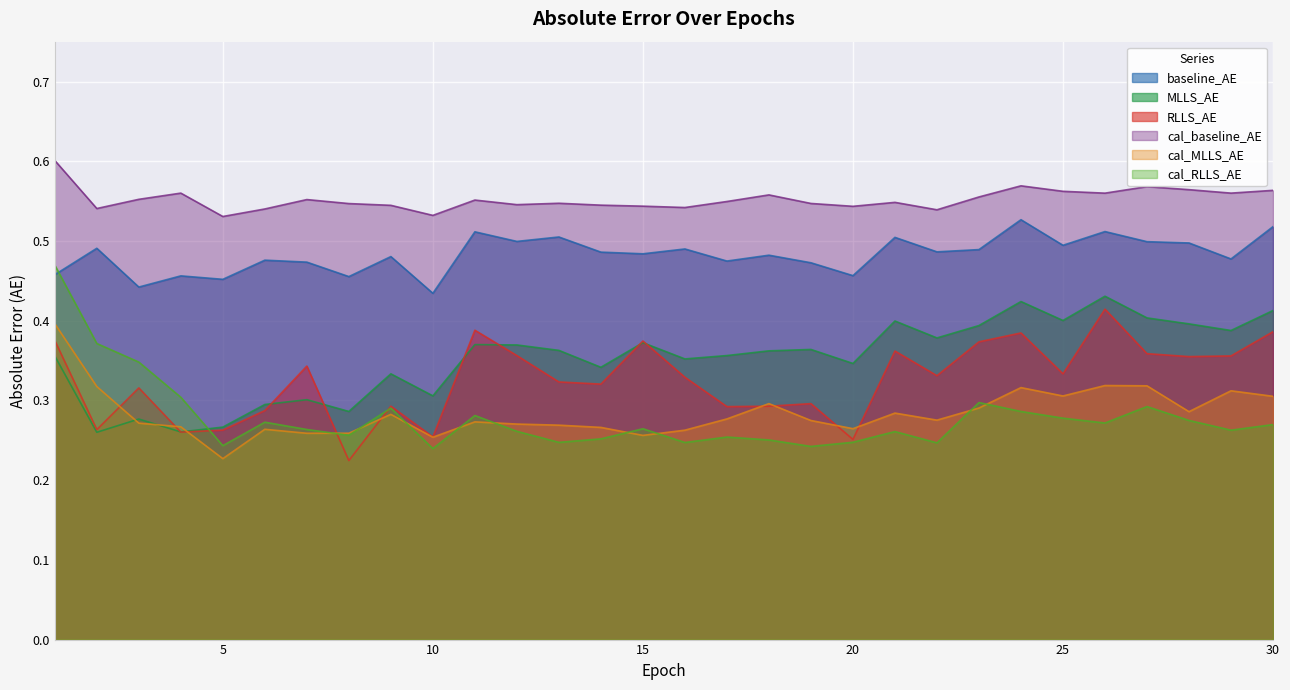

What are all the series names shown in the legend?

baseline_AE, MLLS_AE, RLLS_AE, cal_baseline_AE, cal_MLLS_AE, cal_RLLS_AE